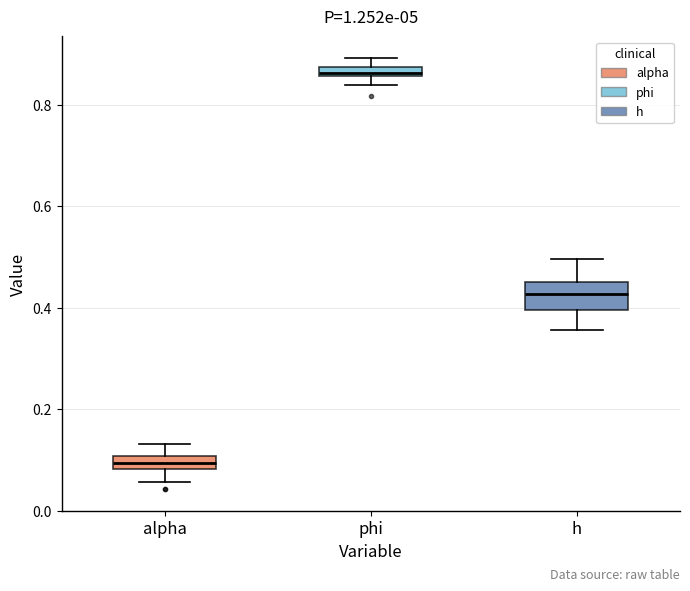

Which box is the tallest, from its lower edge to its upper edge?

h